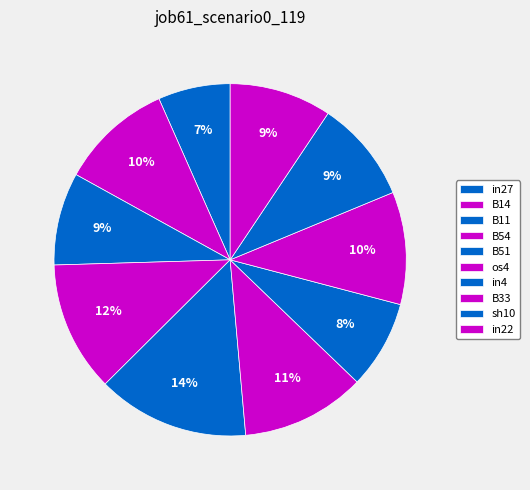

Is os4 the majority of the pie?

No